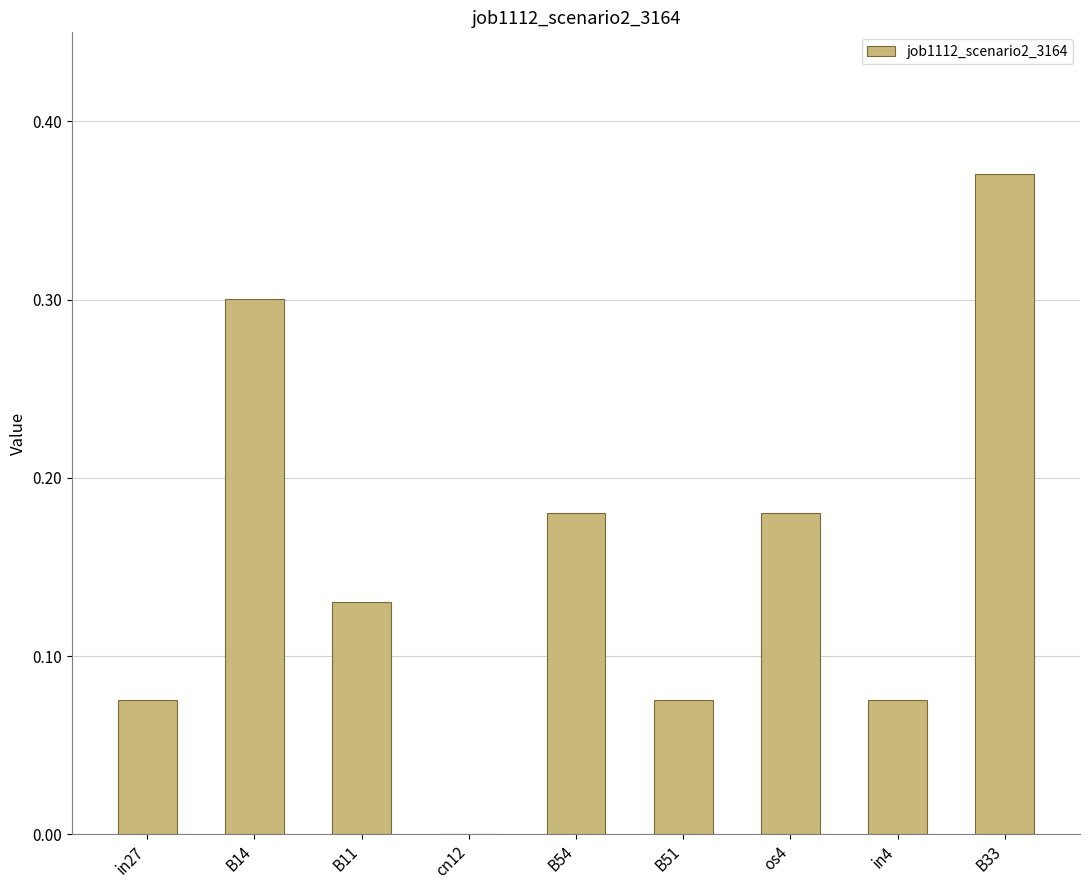

Are the bars horizontal?

No